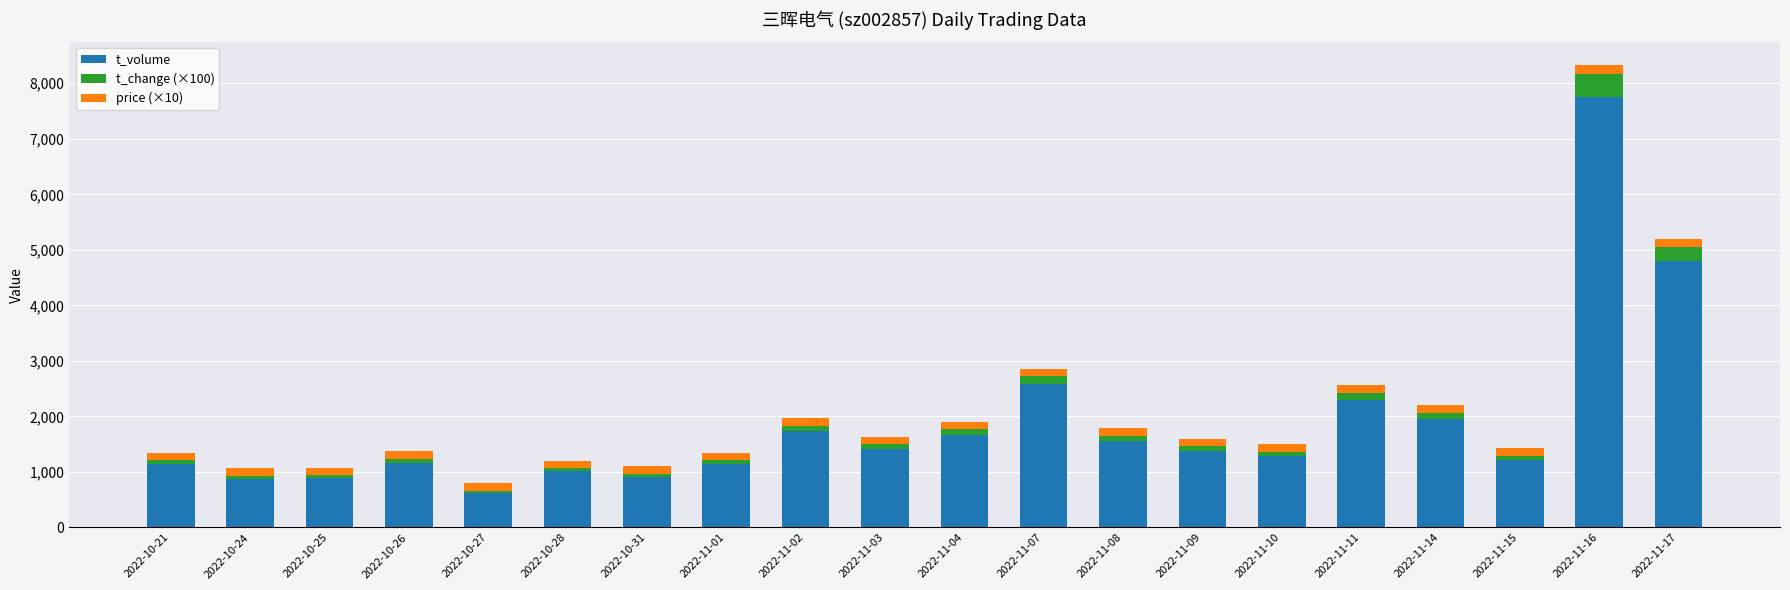

At which label does t_volume reach its minimum?

2022-10-27